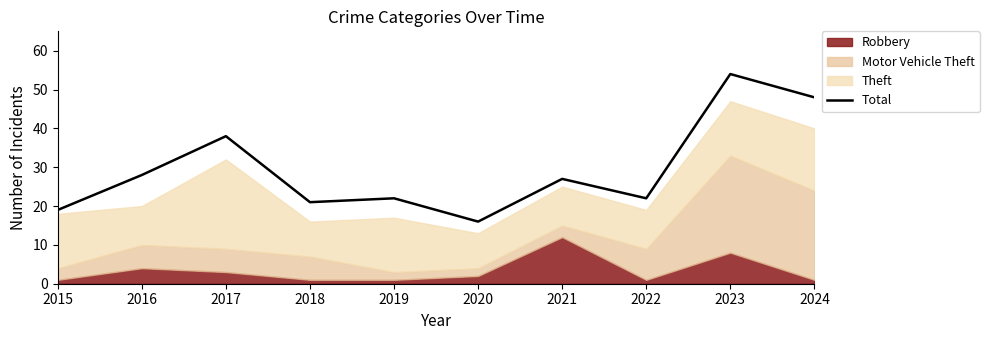

The chart shows a value of 37 at 2022. True or false?

False